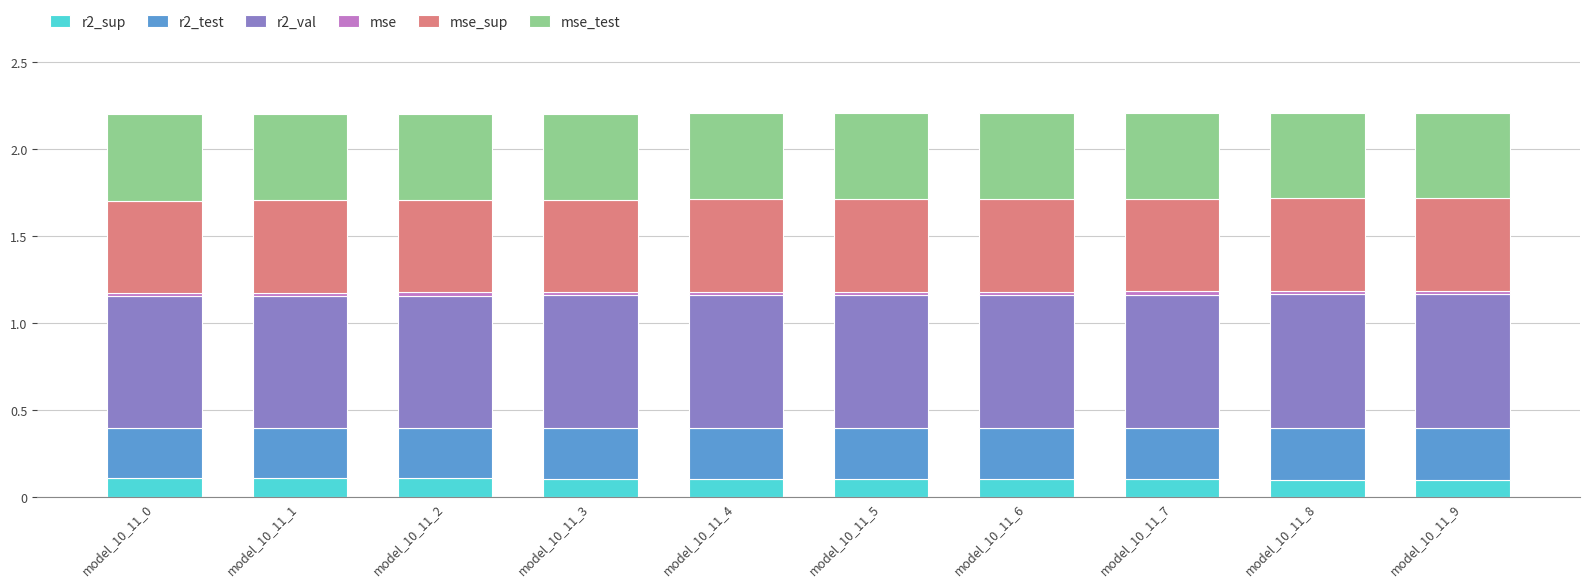

Count the number of categories in the chart.

10